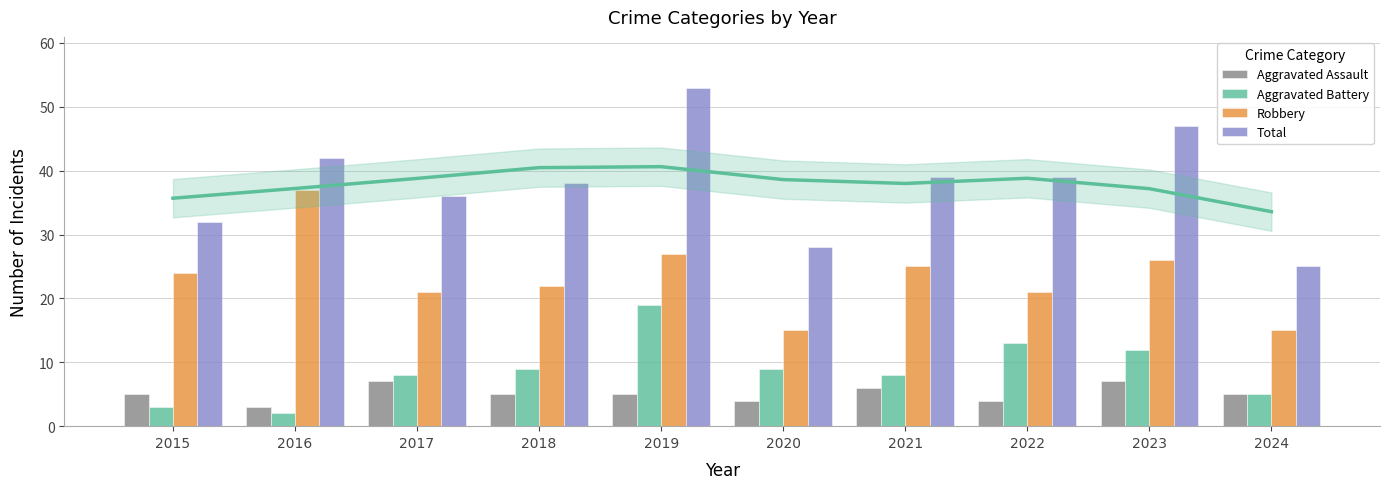

What is the difference between the Aggravated Assault values at 2022 and 2024?

1